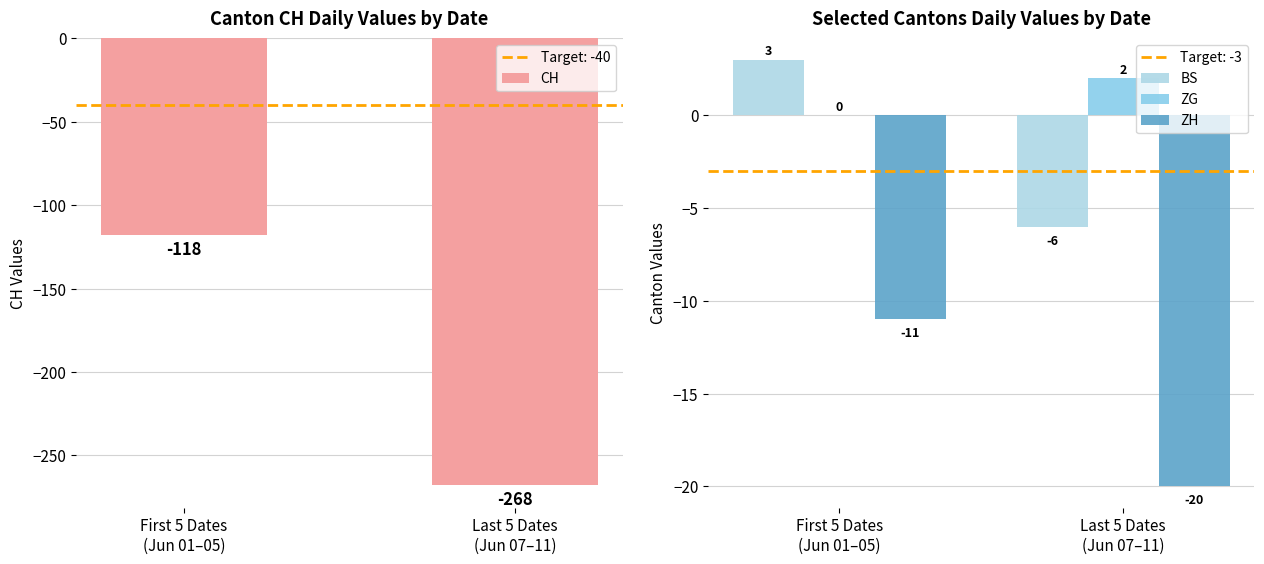

The value of CH at Last 5 Dates
(Jun 07–11) is -92. True or false?

False